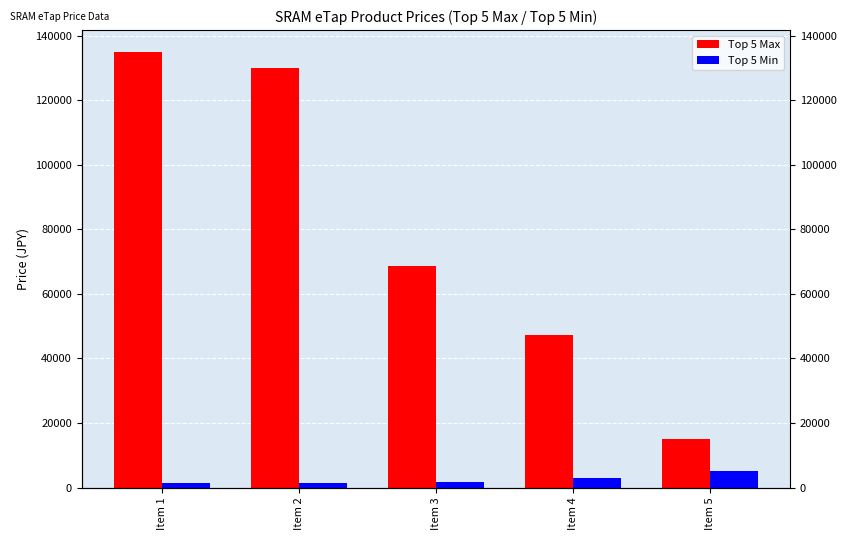

Does the chart contain any negative values?

No